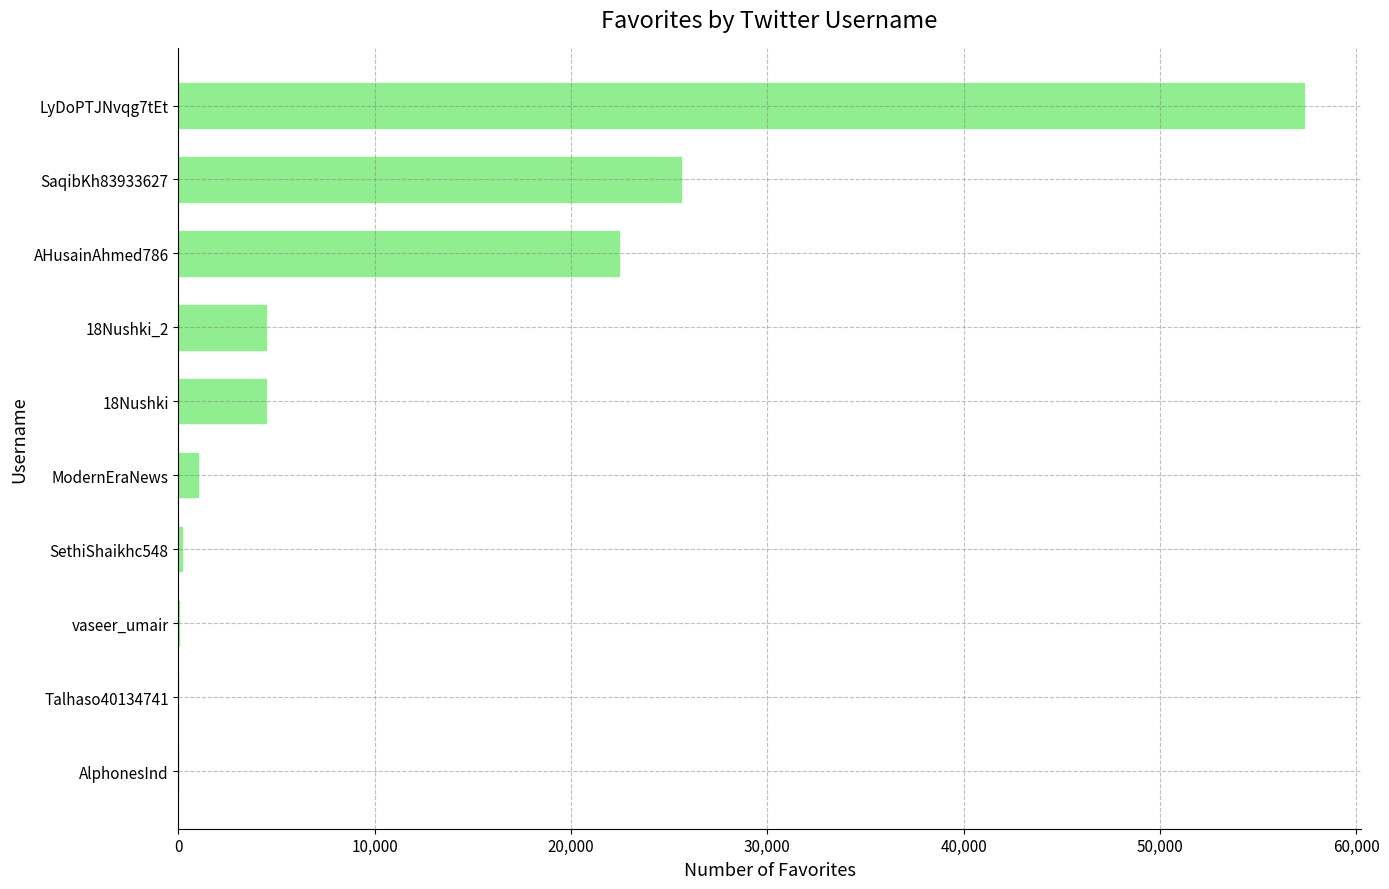

Is it true that the value at SaqibKh83933627 is 25581?

True